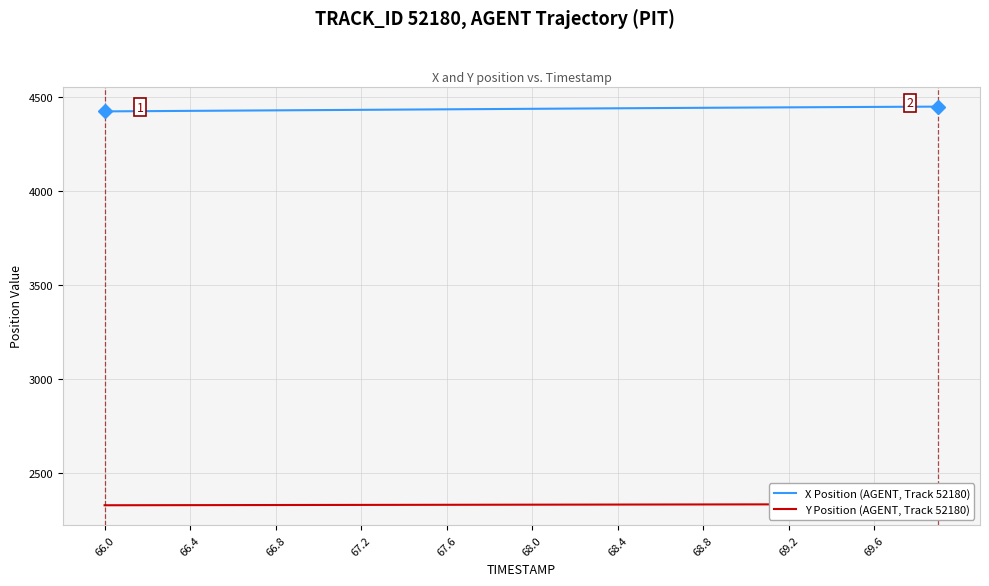

What is the lowest value of the X Position (AGENT, Track 52180) series?

4424.2